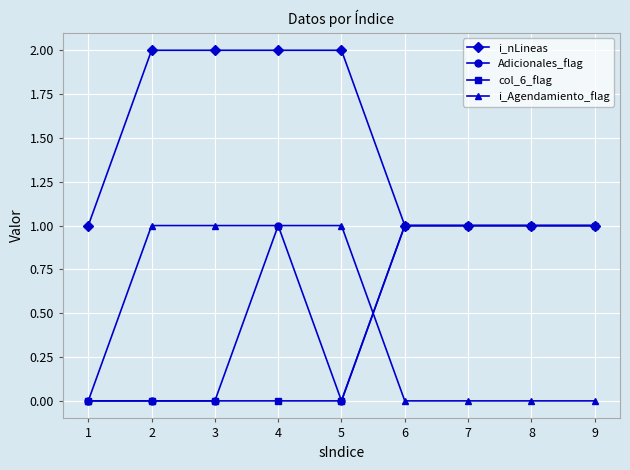

What is the value of the i_Agendamiento_flag point at the 3rd from the left?

1